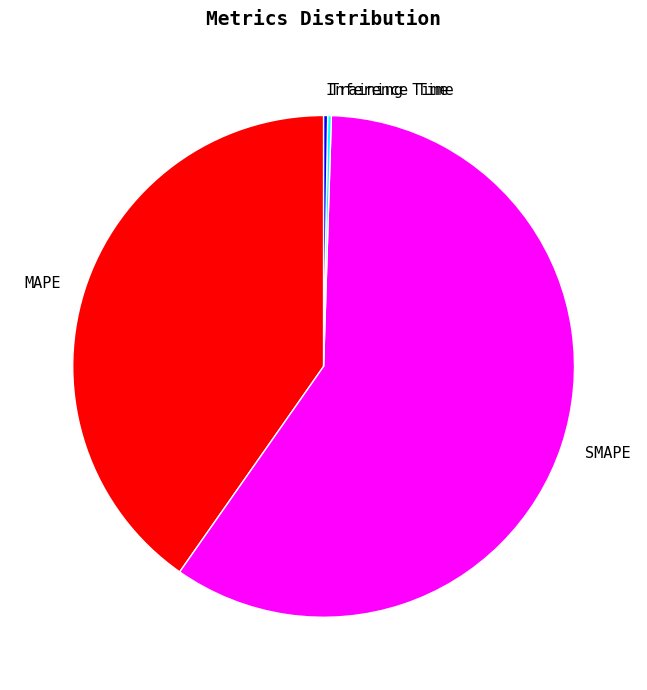

Which has a higher value, SMAPE or MAPE?

SMAPE